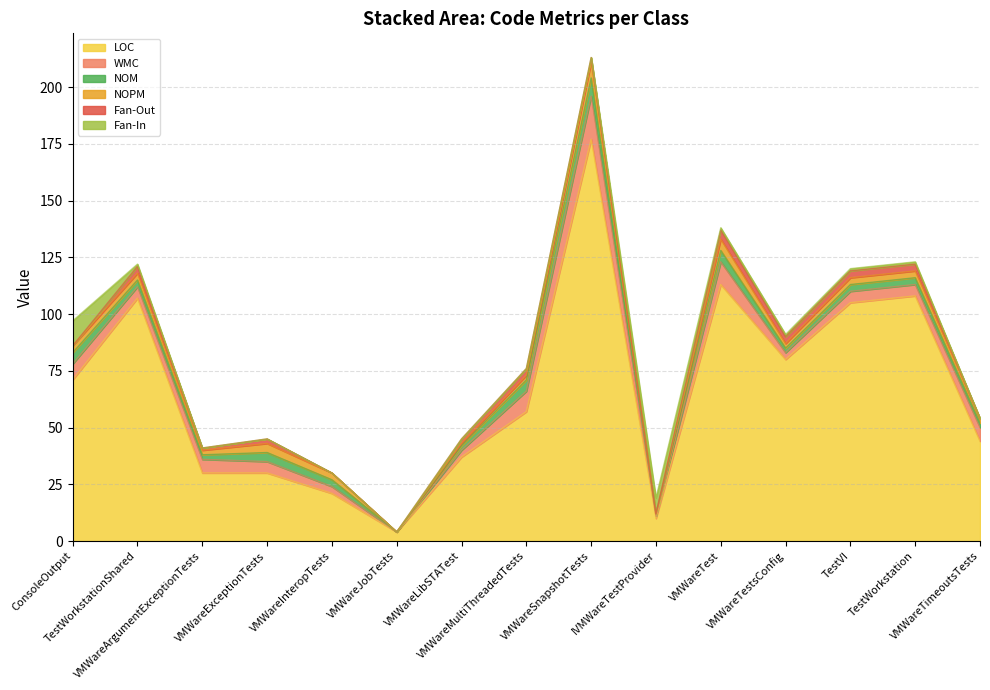

Which category has the highest value in the NOM series?

VMWareSnapshotTests